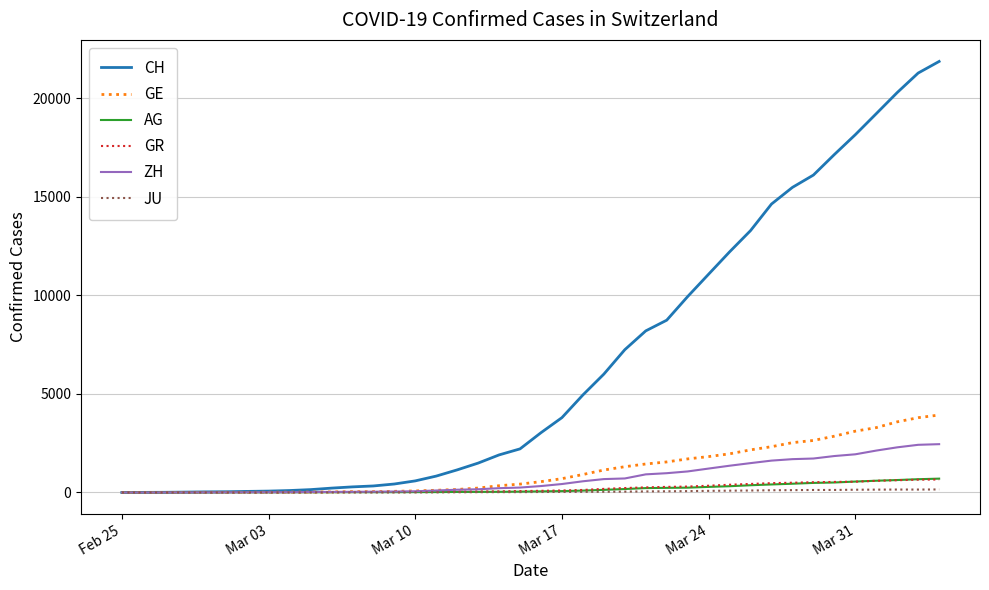

Which series has the widest spread of values?

CH